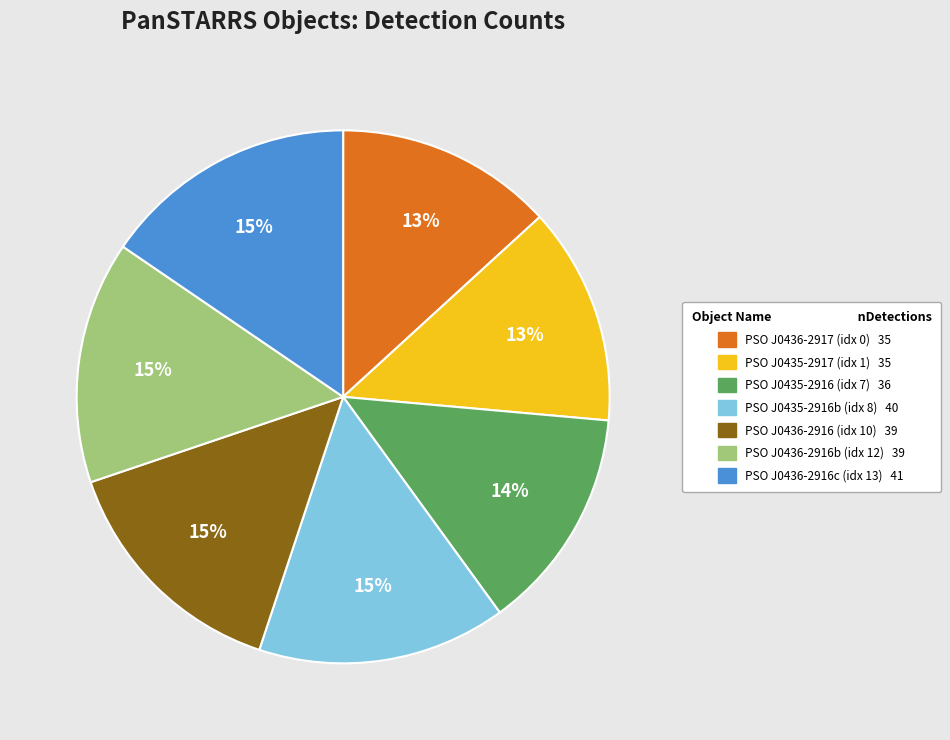

Is there any slice that represents more than half of the pie?

No